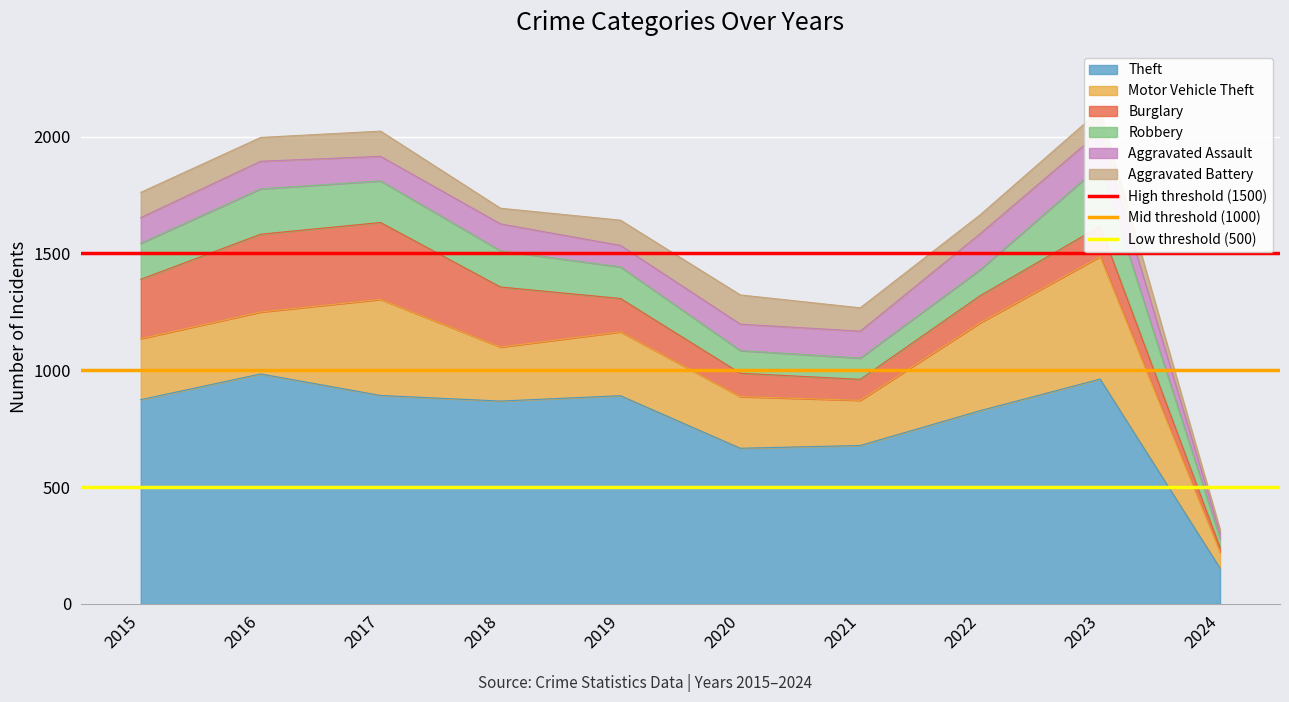

Which has a higher value, 2016 or 2015?

2016